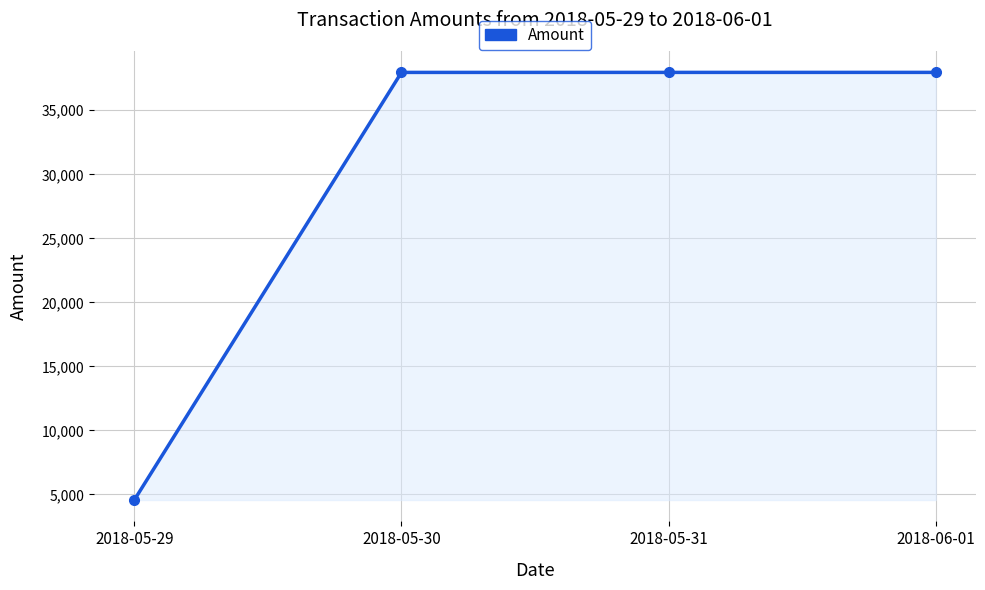

What is the ratio of the value at 2018-05-30 to the value at 2018-05-31?

1.0